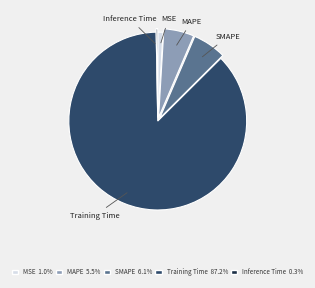

True or false: MAPE accounts for 12% of the total.

False